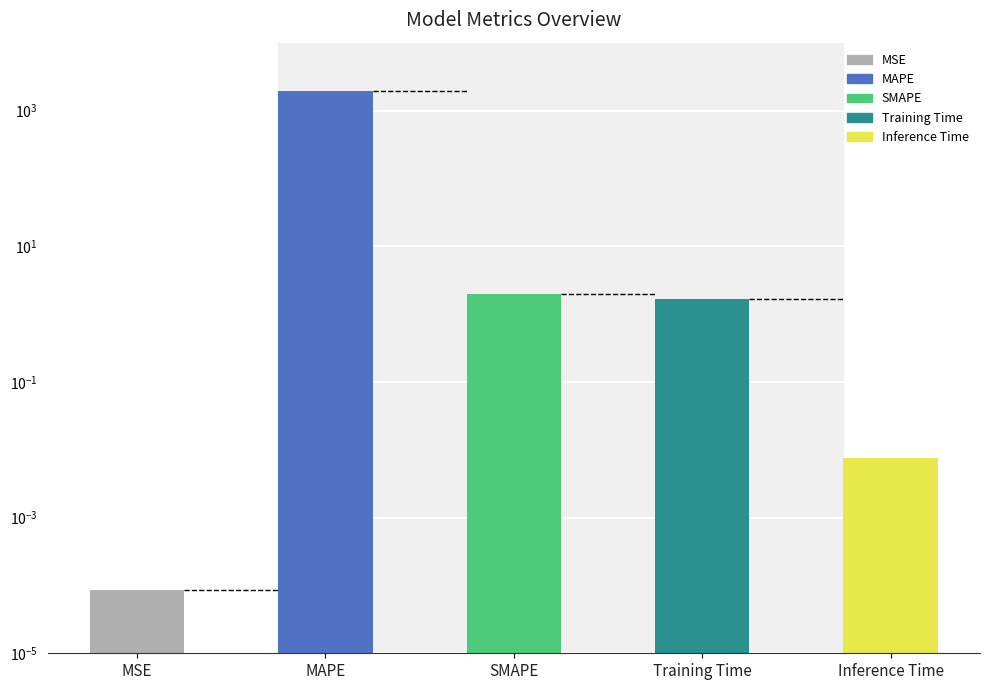

What is the maximum value shown in the chart?

1962.5